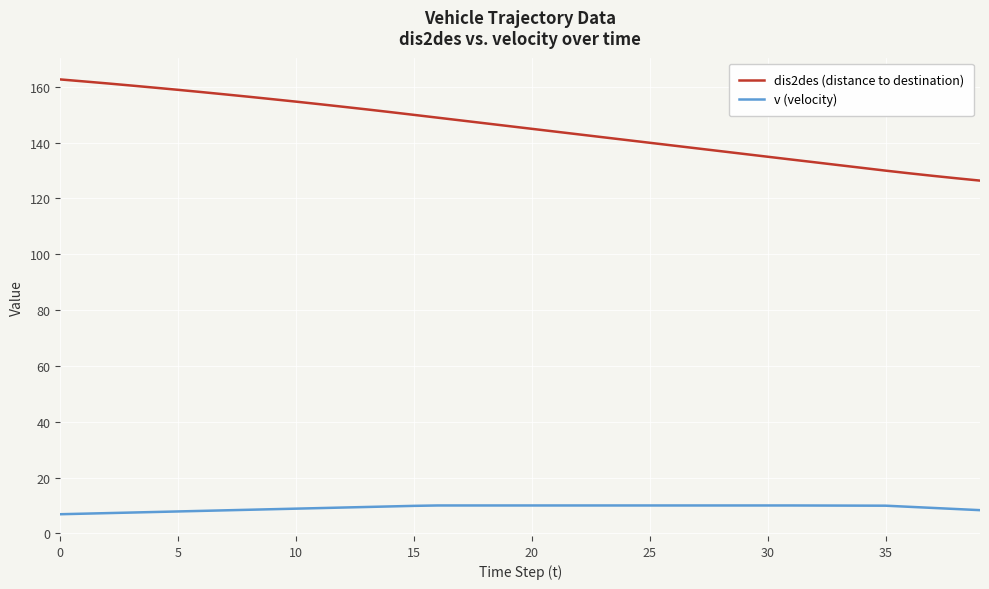

List the series in order of their peak value, lowest first.

v (velocity), dis2des (distance to destination)